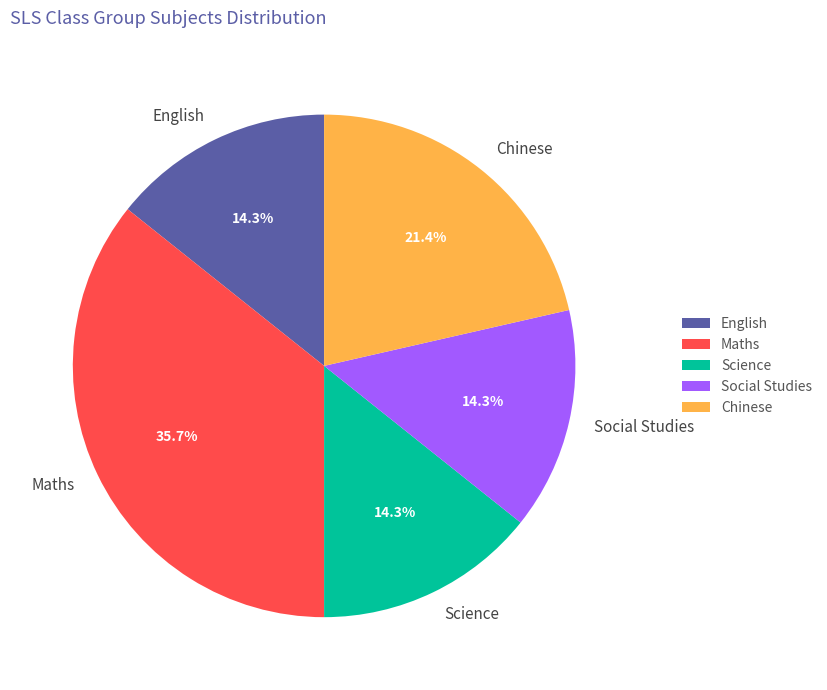

What is the largest slice in the pie chart?

Maths